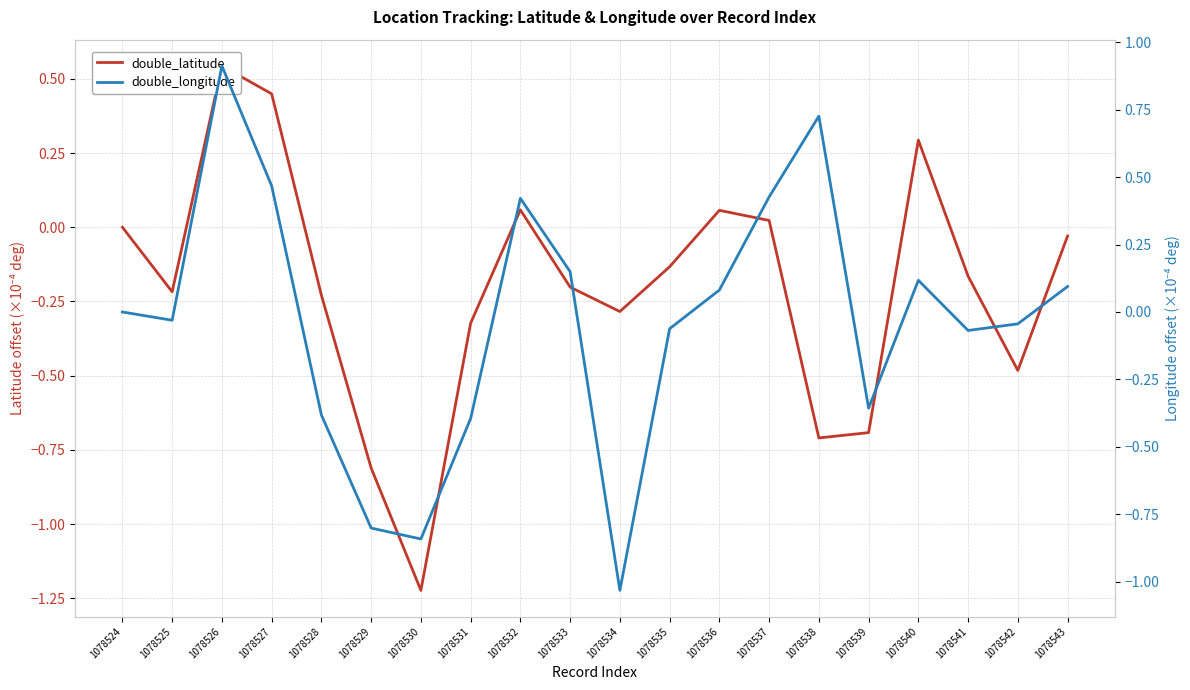

True or false: double_latitude has a value of 0.6 at 1078527.

False